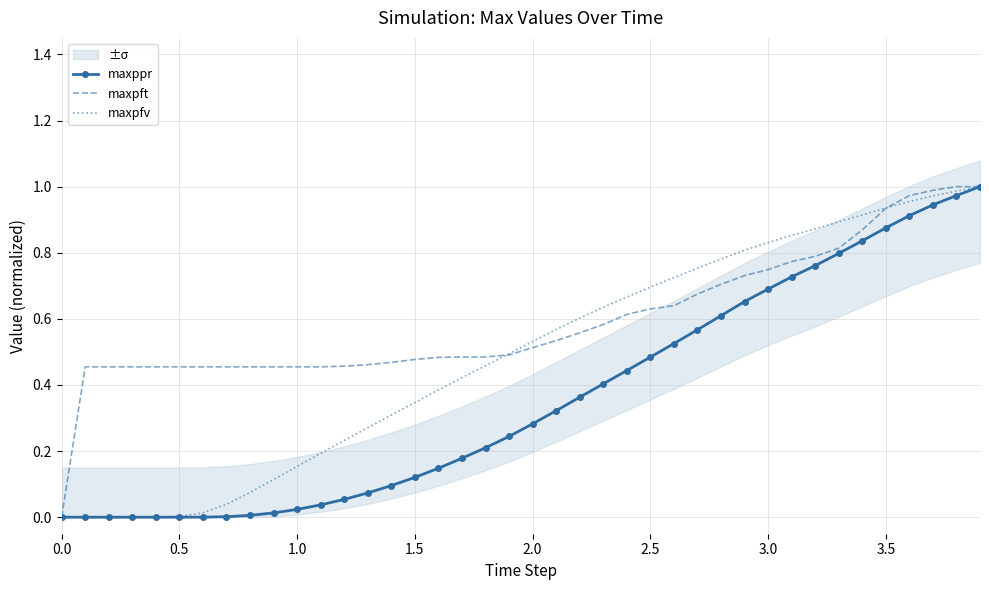

The maxpft series shows 0.5 at 2.0. True or false?

True